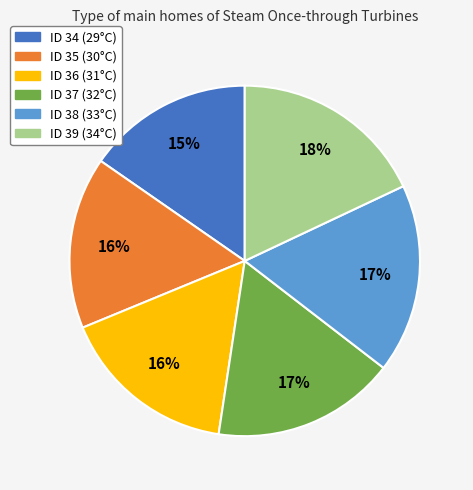

To the nearest percent, what is the average slice percentage?

17%